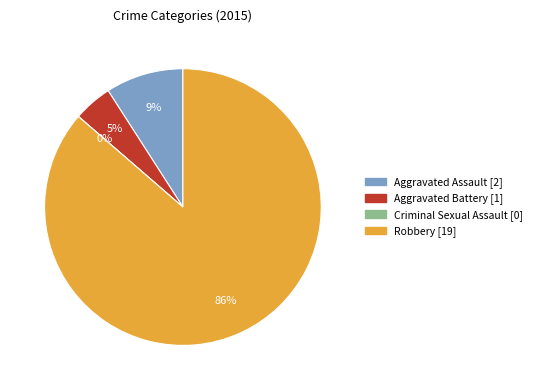

To the nearest percent, what is the average slice percentage?

25%